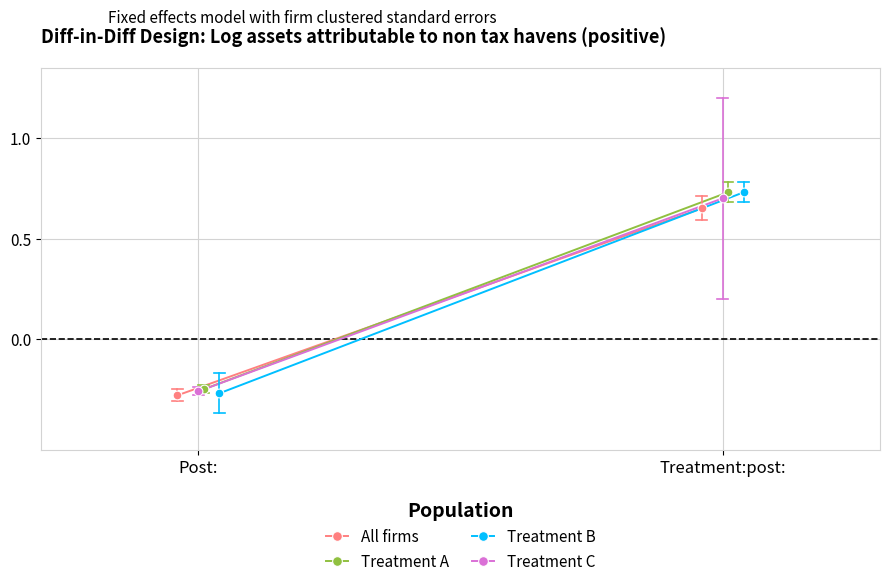

What is the total value across all series at Post:?

-1.1